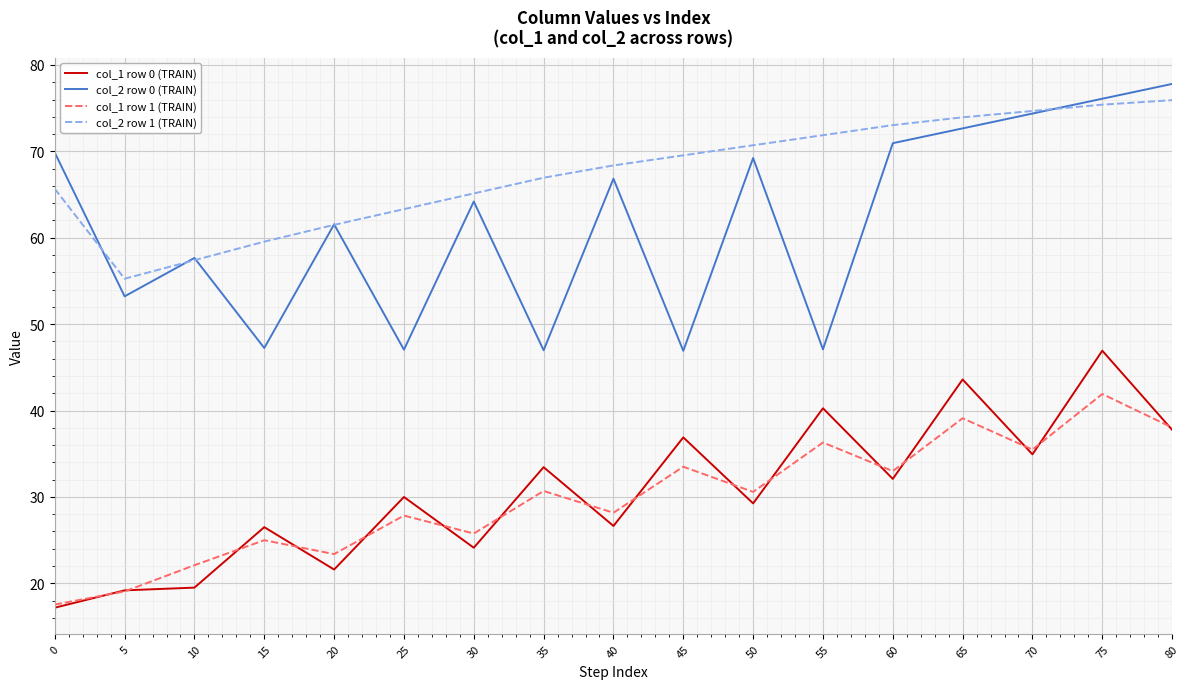

True or false: col_2 row 1 (TRAIN) and col_1 row 0 (TRAIN) cross at least once.

False